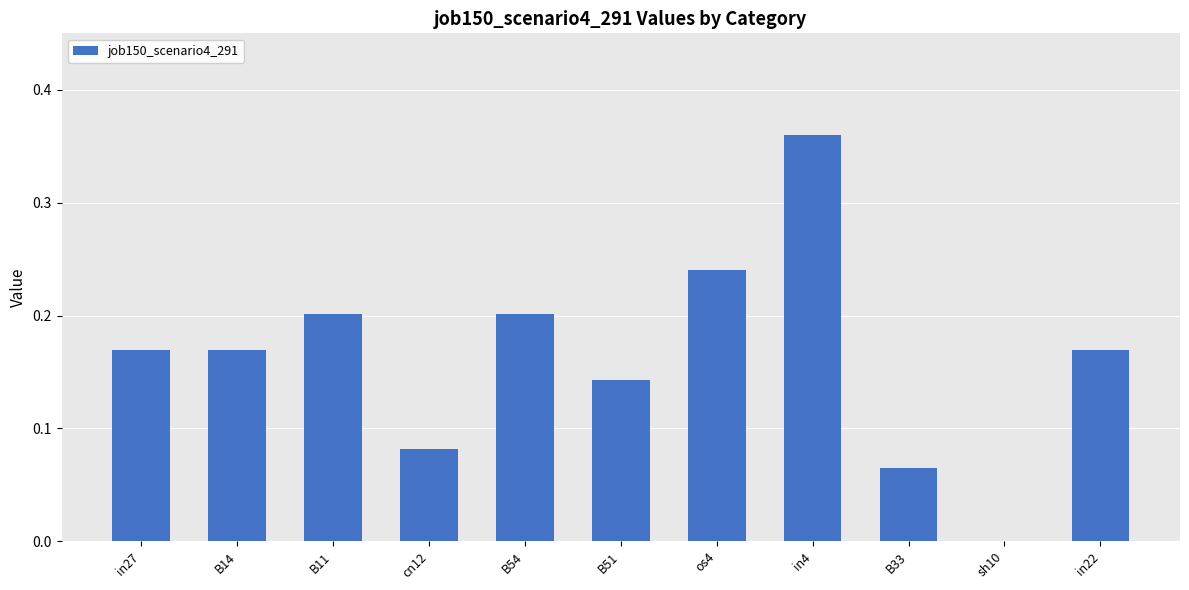

Is it true that the value at sh10 is 0.0?

True